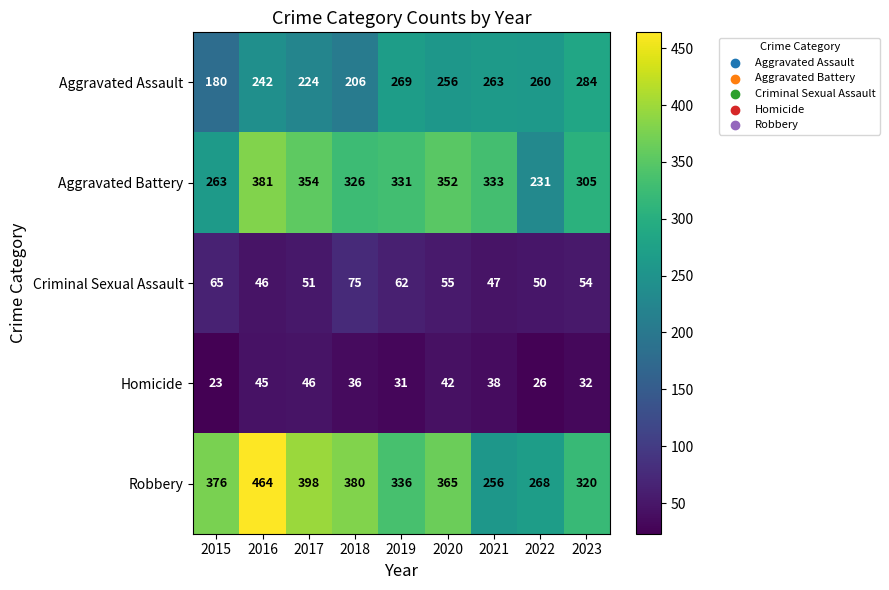

What is the spread (max minus min) of values at 2020?

323